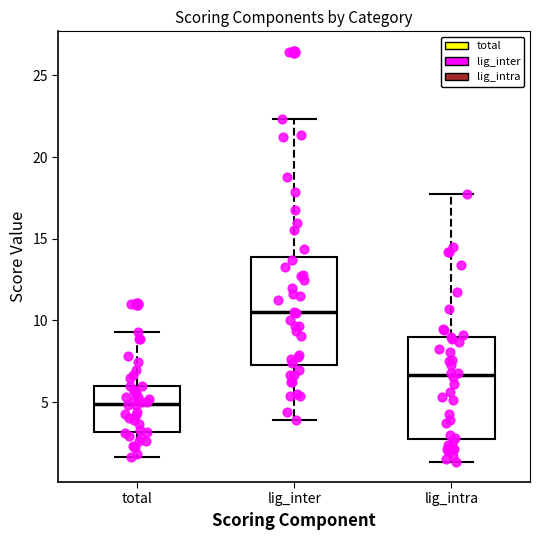

Where does the lower whisker of the box for lig_inter end on the y-axis? The values are not printed on the chart, so give them approximately, as read against the axis.

4.0